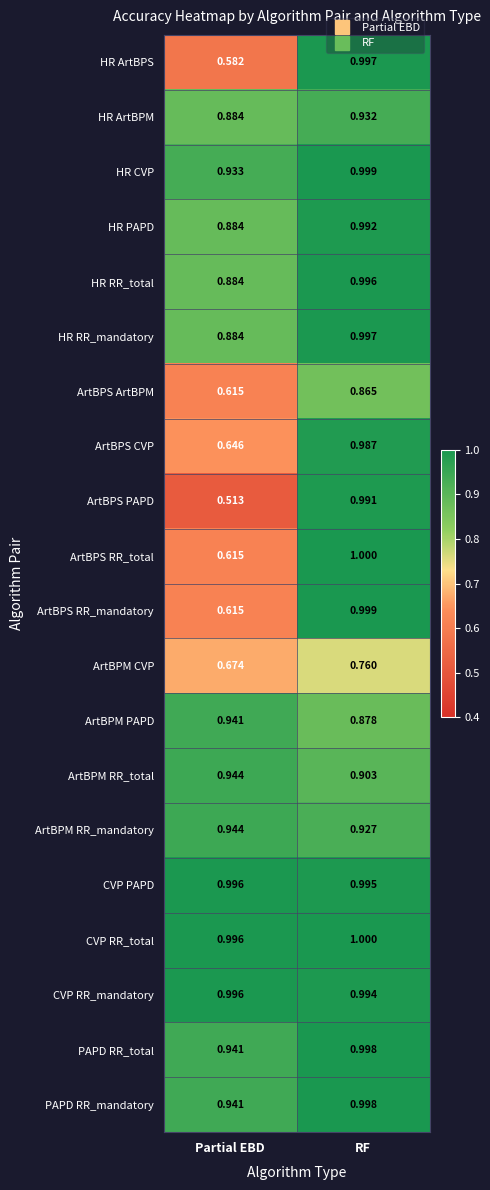

Count the number of categories in the chart.

2